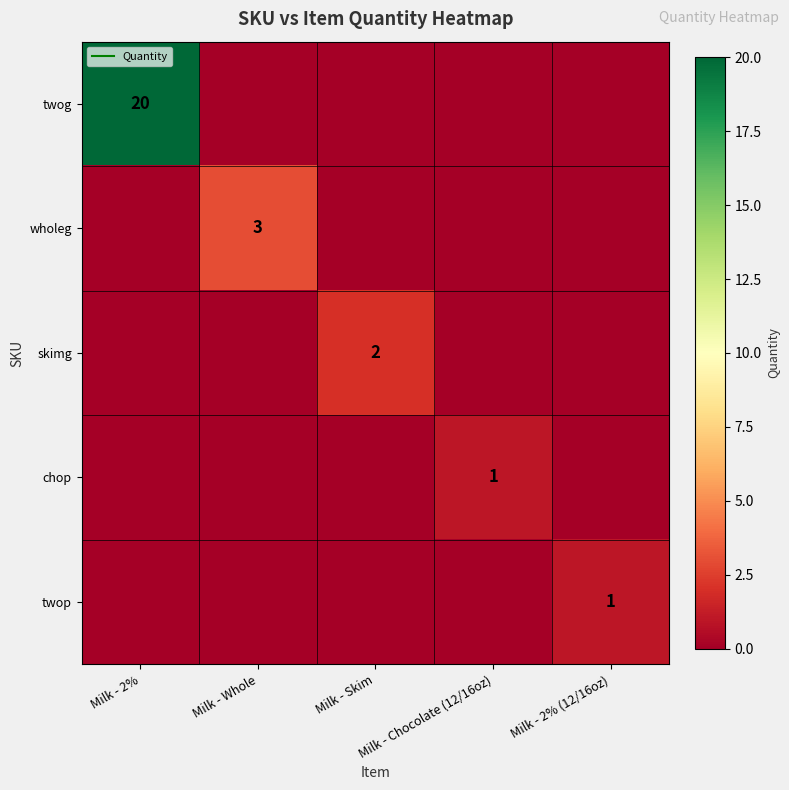

Between Milk - Chocolate (12/16oz) and Milk - Whole, which is larger?

Milk - Chocolate (12/16oz)